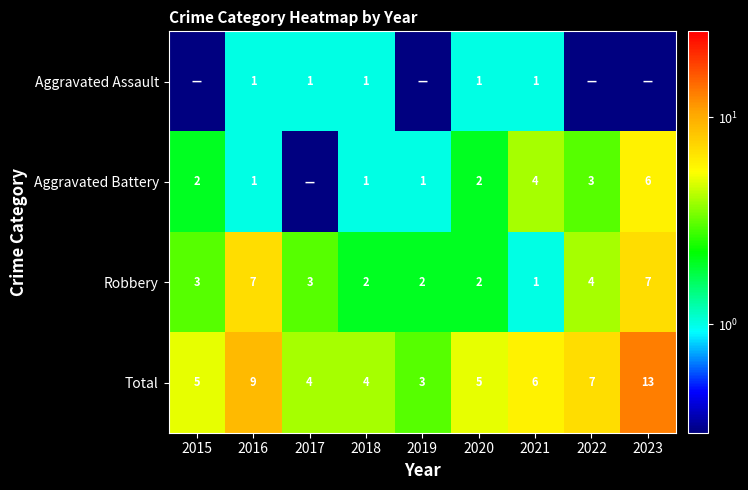

Which category has the highest value across all series?

2023